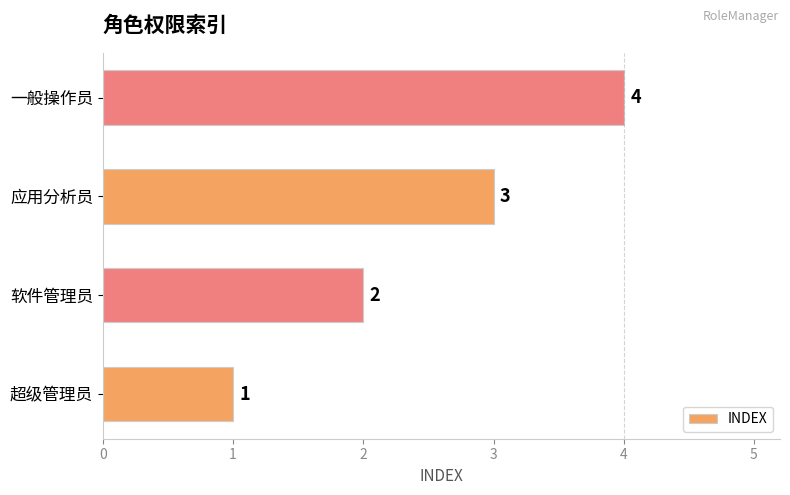

What is the difference between the values at 一般操作员 and 超级管理员?

3